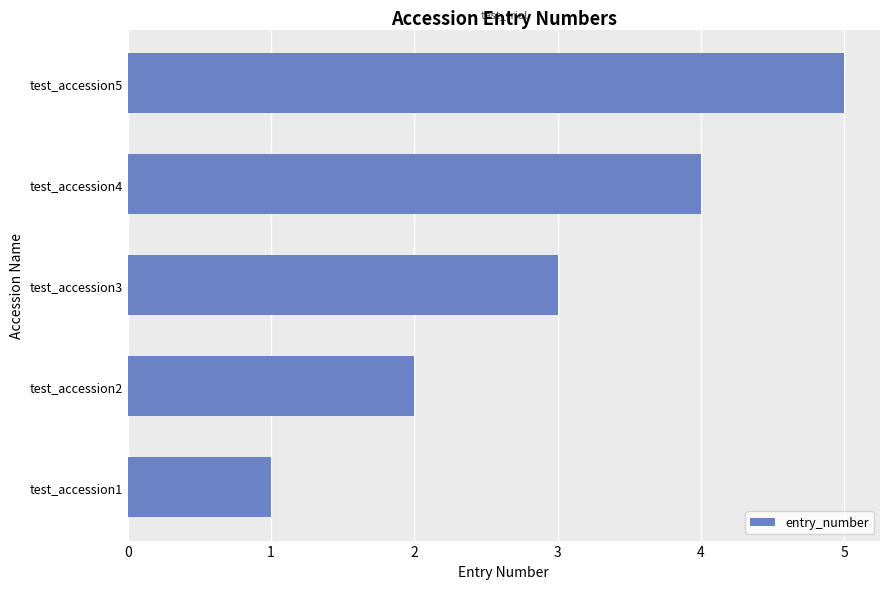

List the labels in order of value, largest first.

test_accession5, test_accession4, test_accession3, test_accession2, test_accession1